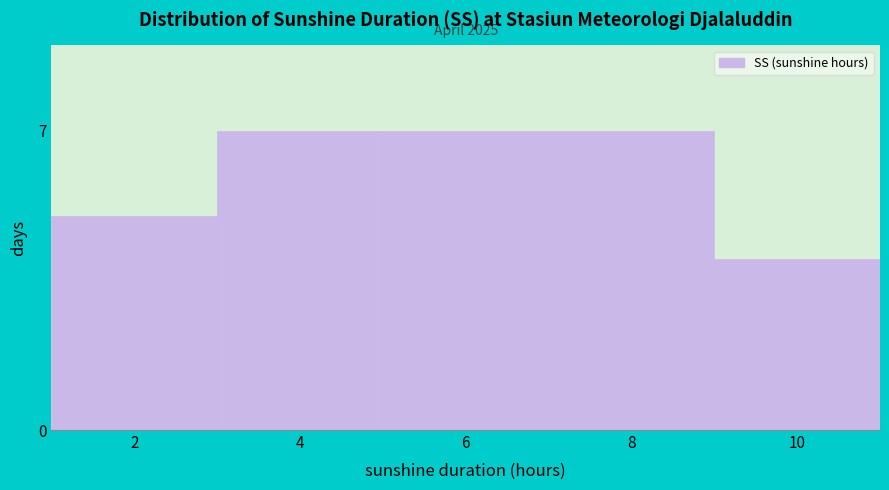

Reading right to left, extract all data points from this chart.

4	7	7	7	5